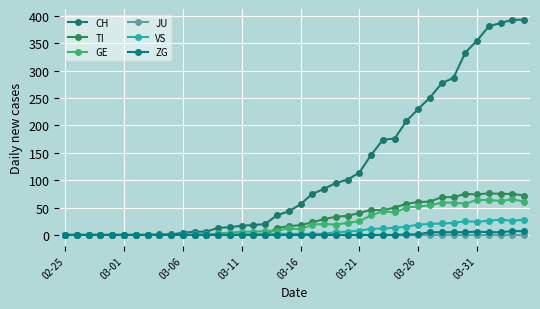

How many categories are shown in the chart?

40